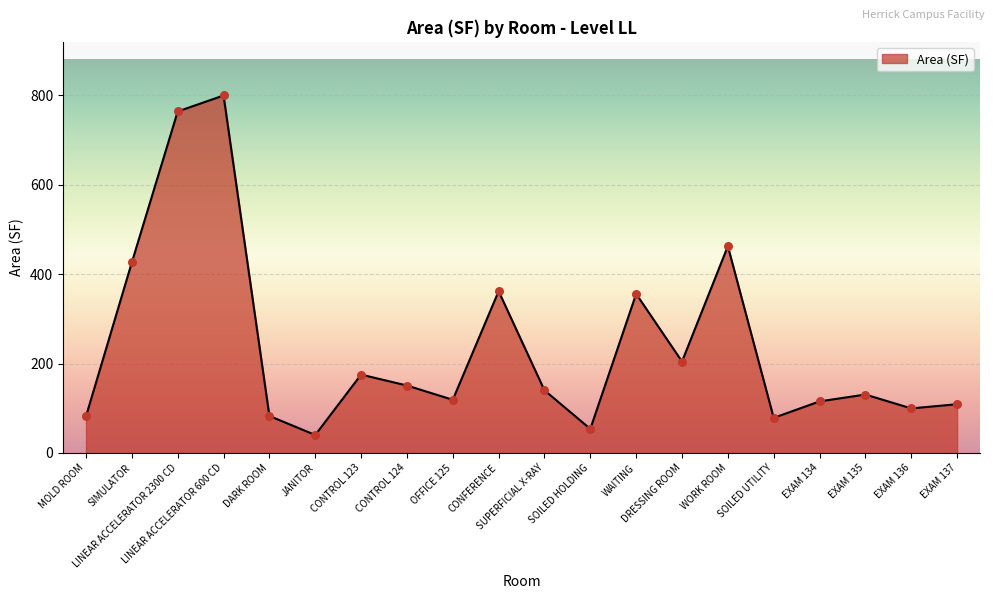

What is the difference between the maximum and minimum values?

759.2